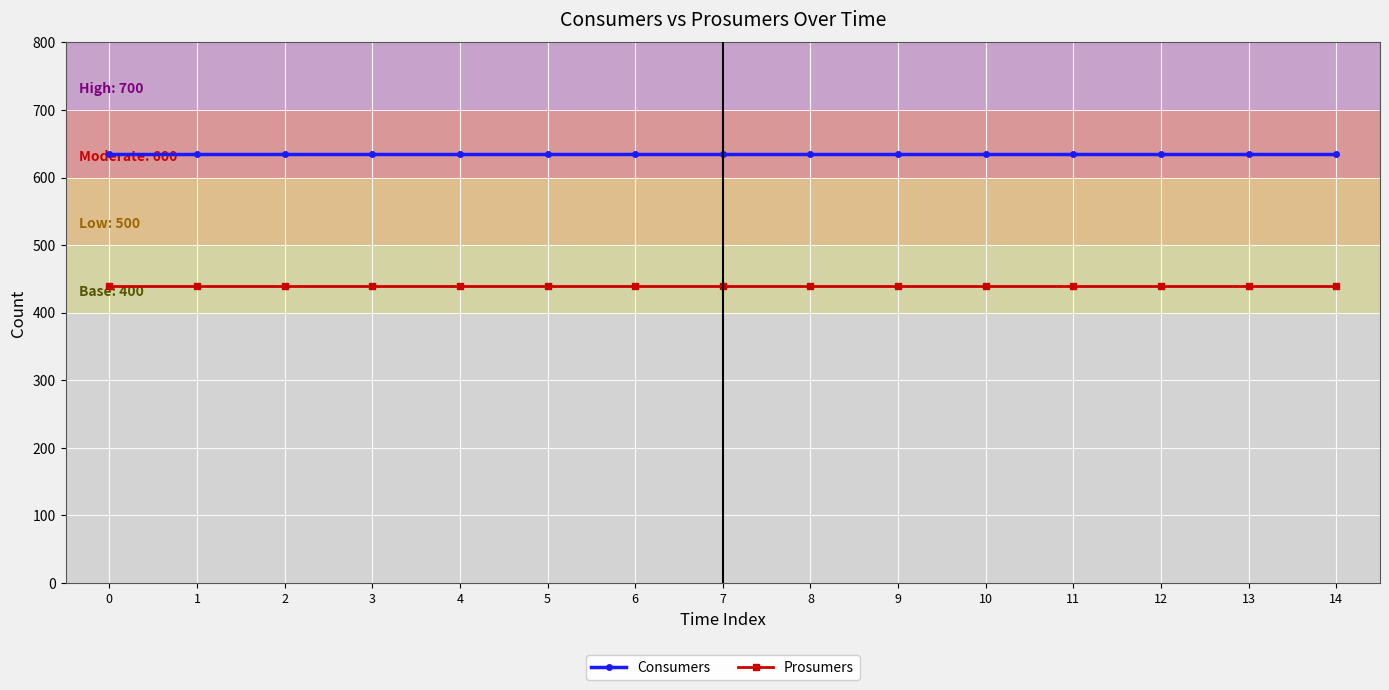

What is the sum of all Consumers values?

9525